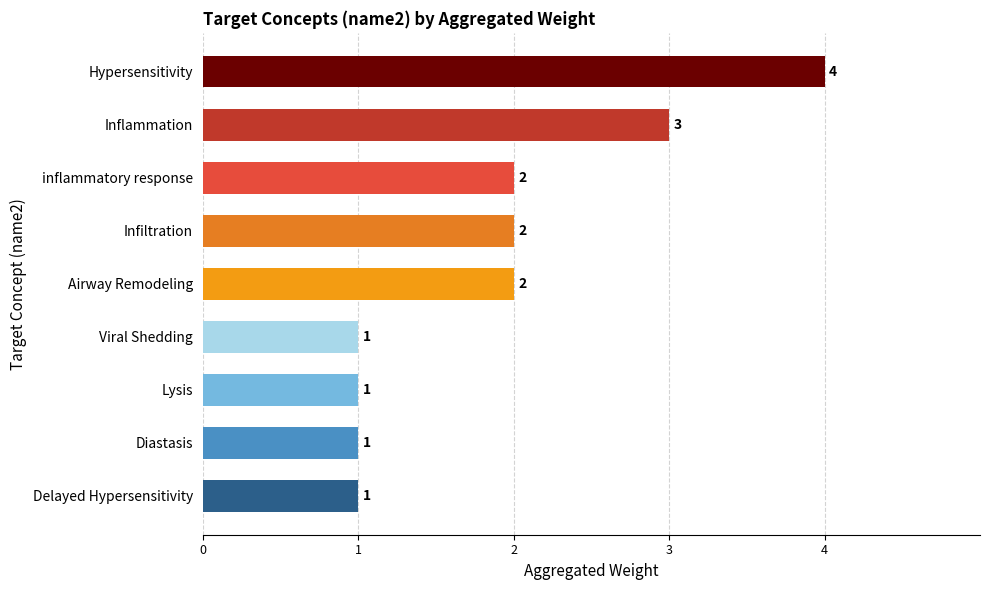

Approximately how many times larger is the value at inflammatory response compared to Diastasis?

2.0